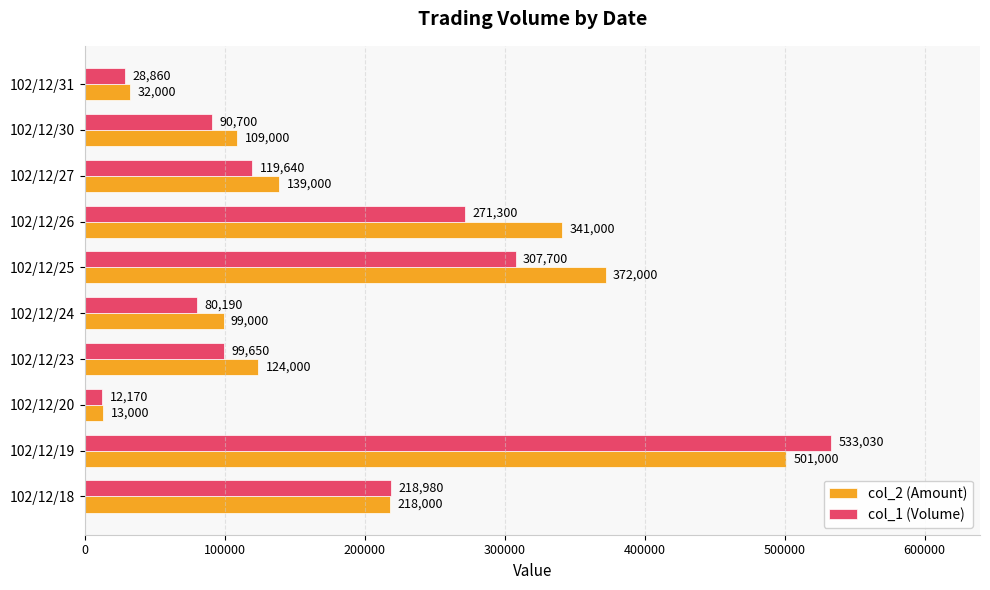

At which category does the chart reach its minimum across all series?

102/12/20